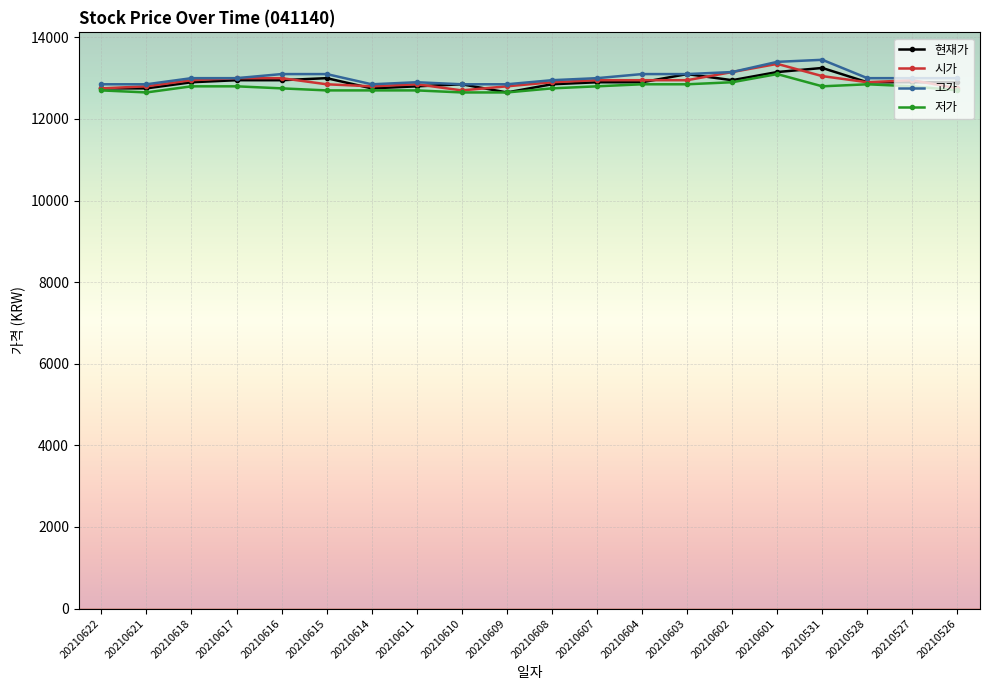

What is the spread (max minus min) of values at 20210617?

200